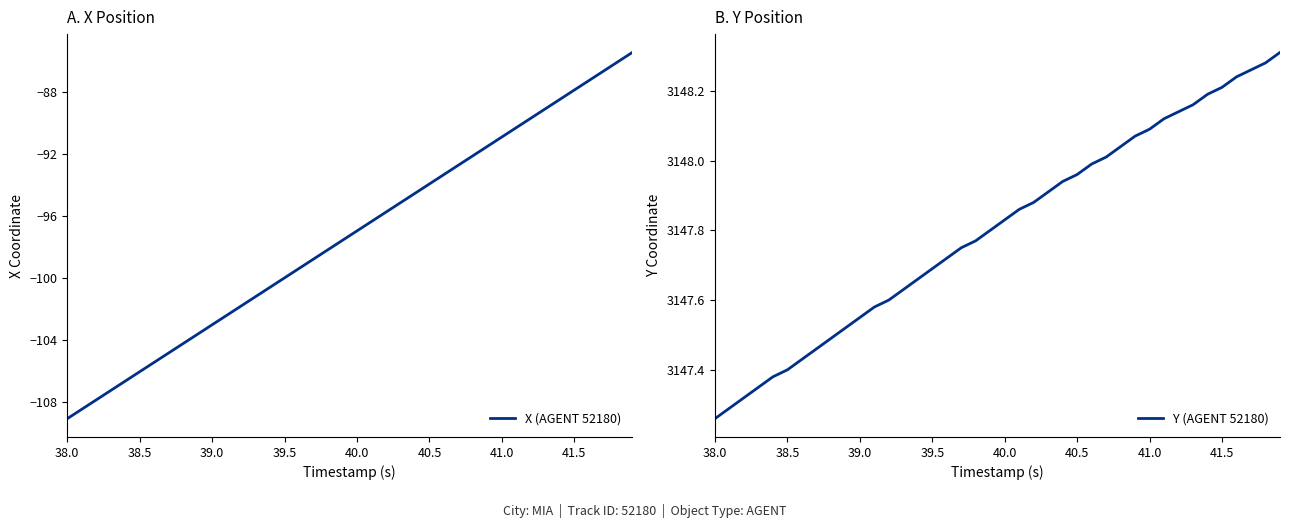

What is the difference between the second highest and second lowest values in the Y (AGENT 52180) series?

1.0